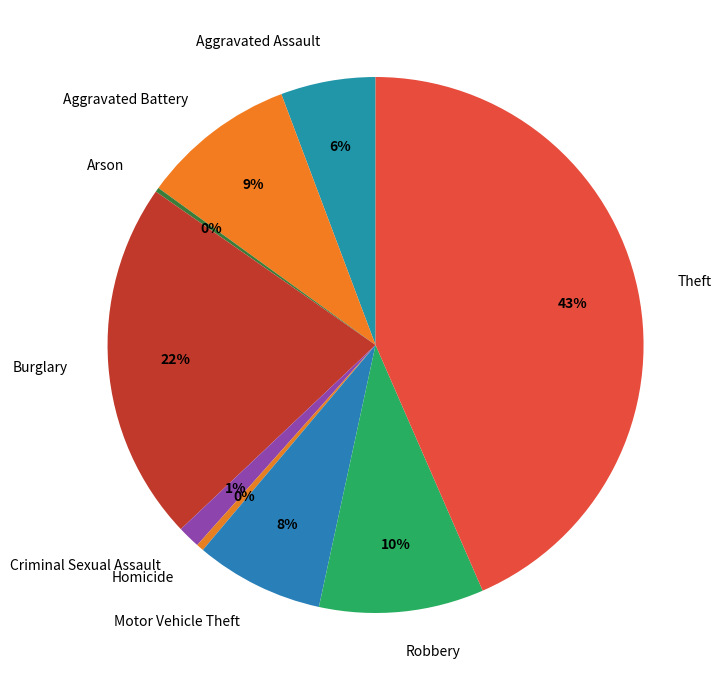

Which slice is the largest?

Theft